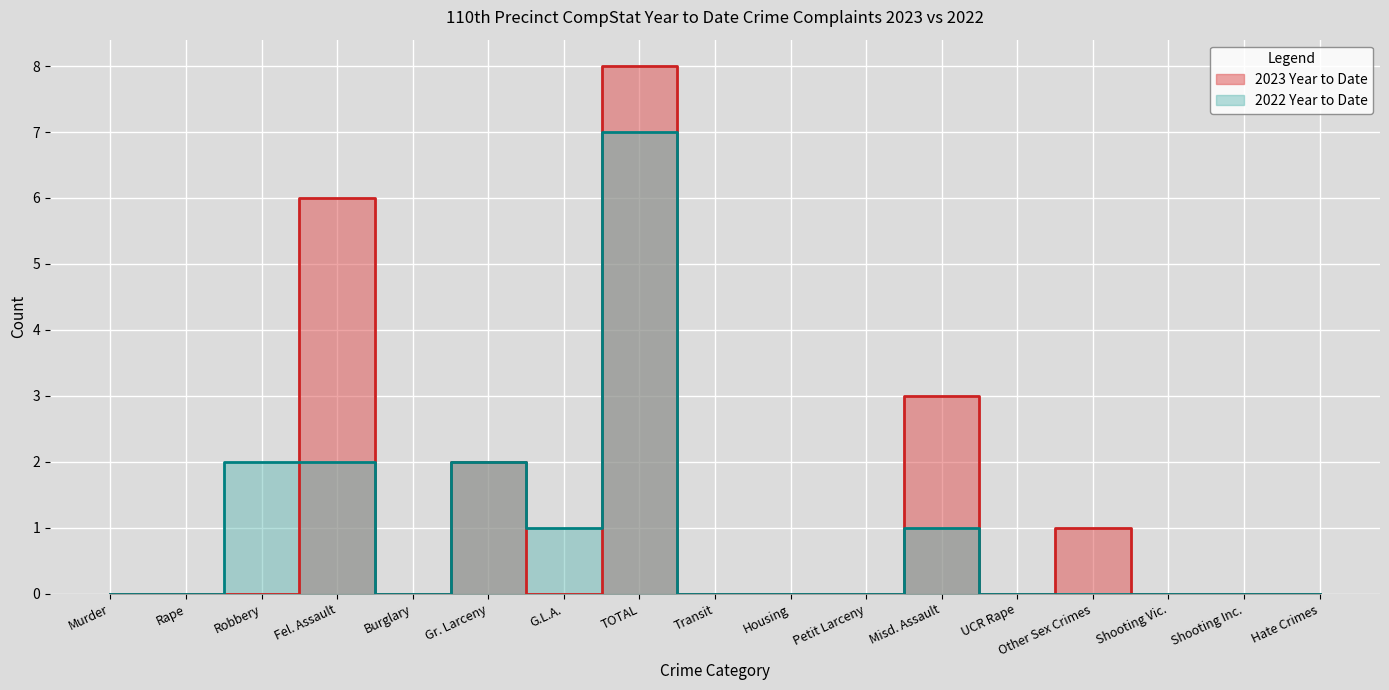

Between Shooting Vic. and Robbery, which is larger?

Shooting Vic.